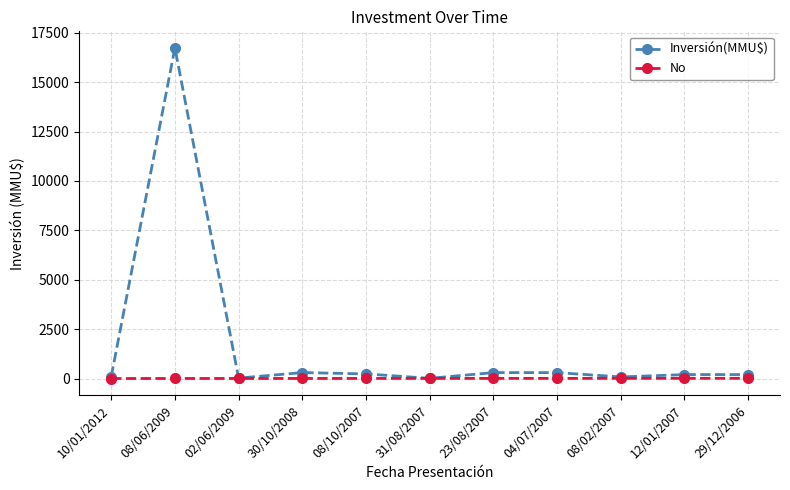

The value of Inversión(MMU$) at 10/01/2012 is 100. True or false?

True